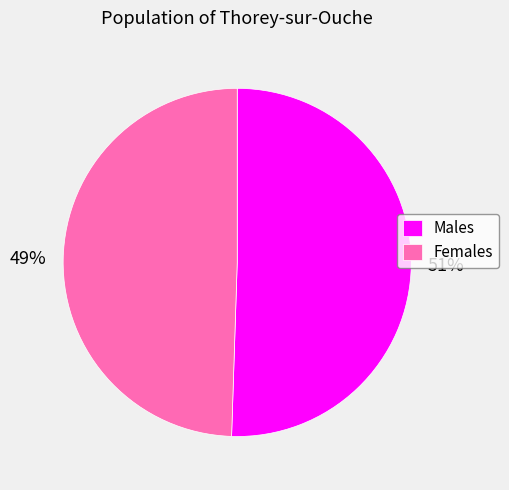

Is the sum of Females and Males greater than half?

Yes